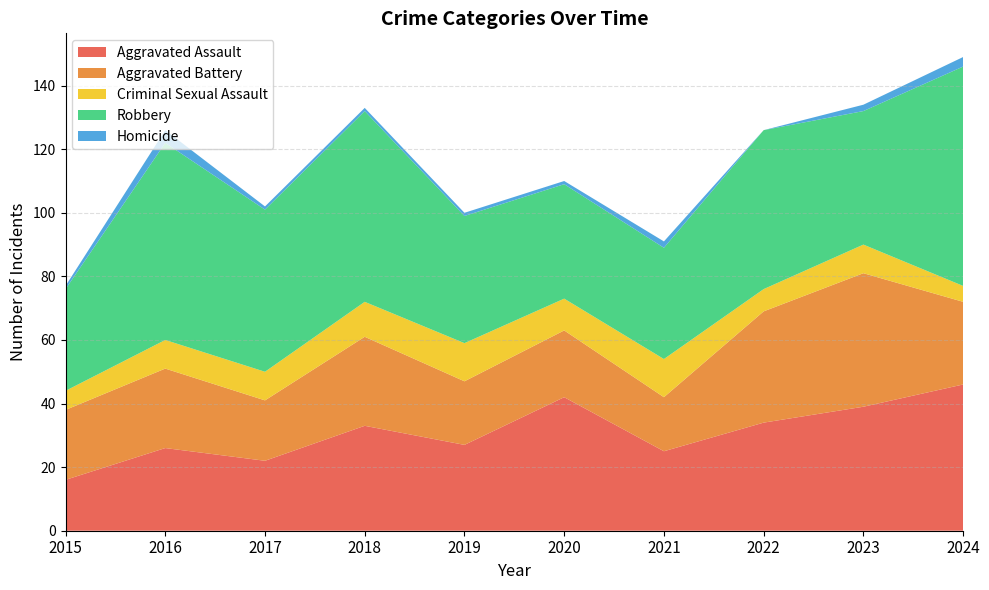

Reading left to right, list all the values displayed in this chart.

Aggravated Assault: 16	26	22	33	27	42	25	34	39	46
Aggravated Battery: 22	25	19	28	20	21	17	35	42	26
Criminal Sexual Assault: 6	9	9	11	12	10	12	7	9	5
Robbery: 32	62	51	60	40	36	35	50	42	69
Homicide: 1	4	1	1	1	1	2	0	2	3